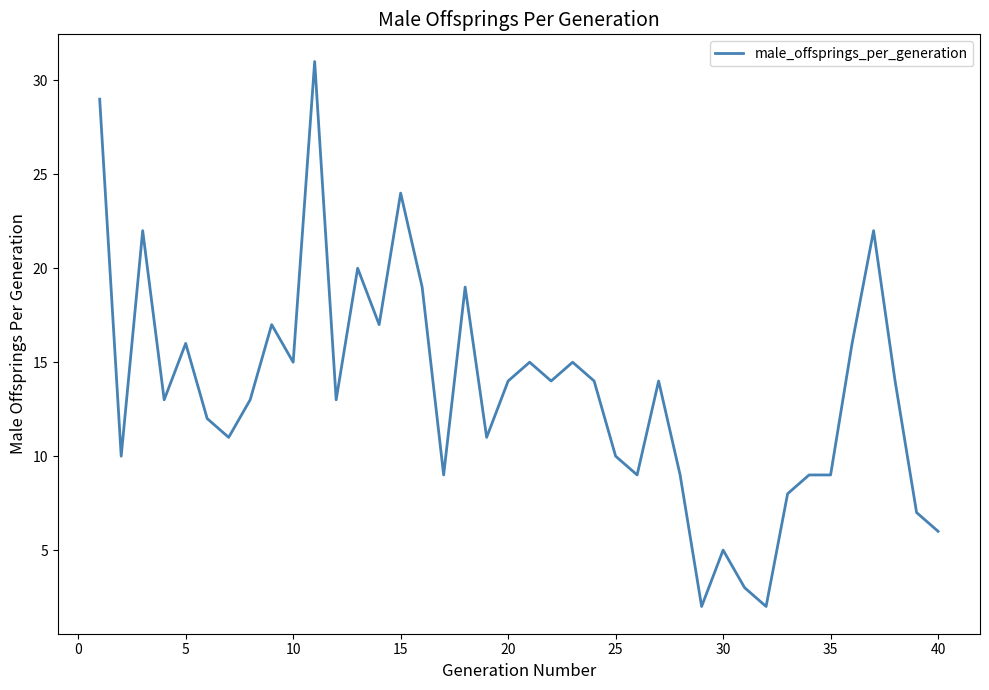

What is the maximum value shown in the chart?

31